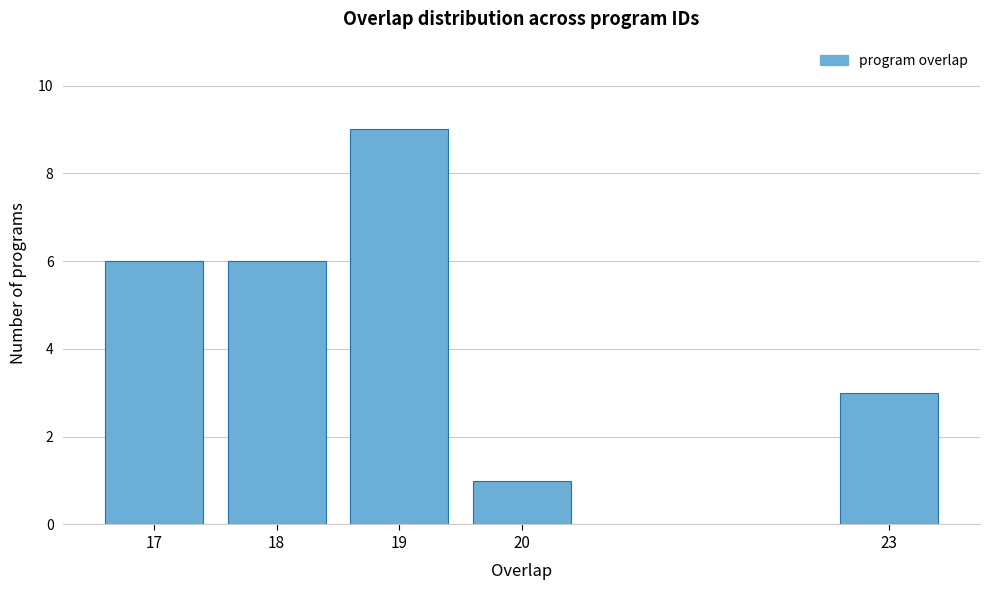

Reading left to right, transcribe all the data shown in this chart.

6	6	9	1	3